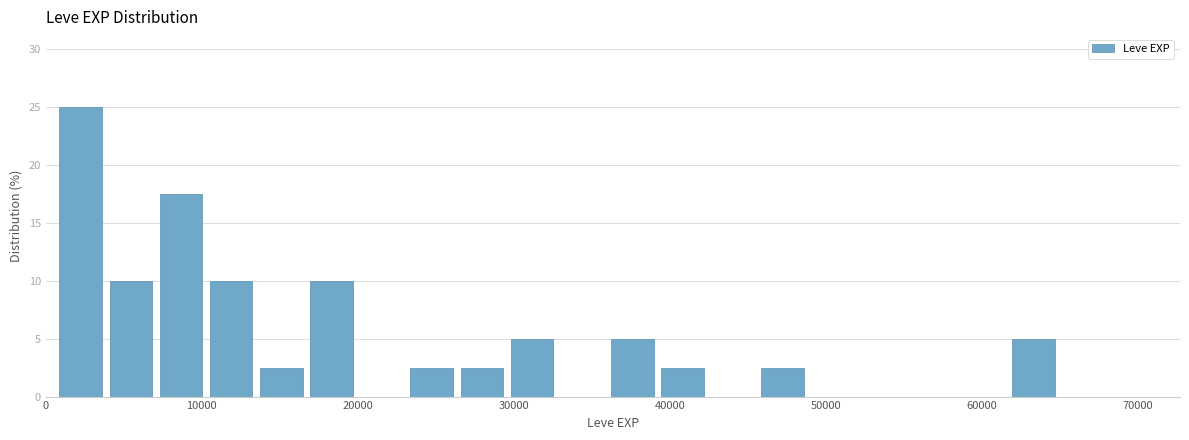

Around what value on the x-axis is the tallest bar? Give the approximate position of its centre, as read against the axis.

2000